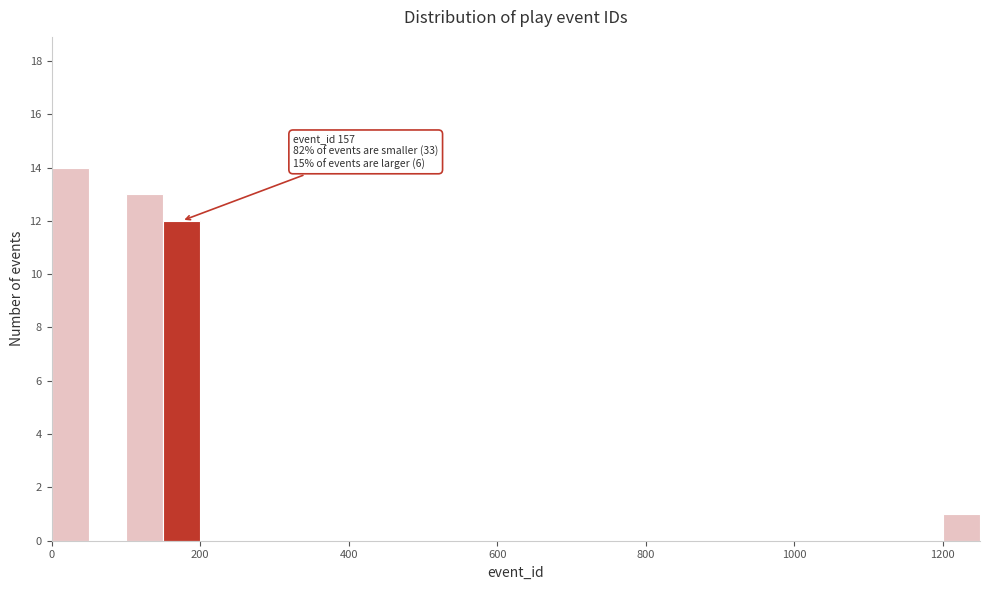

Around what value on the x-axis is the tallest bar? Give the approximate position of its centre, as read against the axis.

20